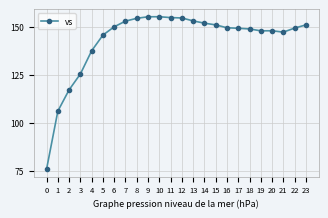

What is the approximate value at 0?

75.8